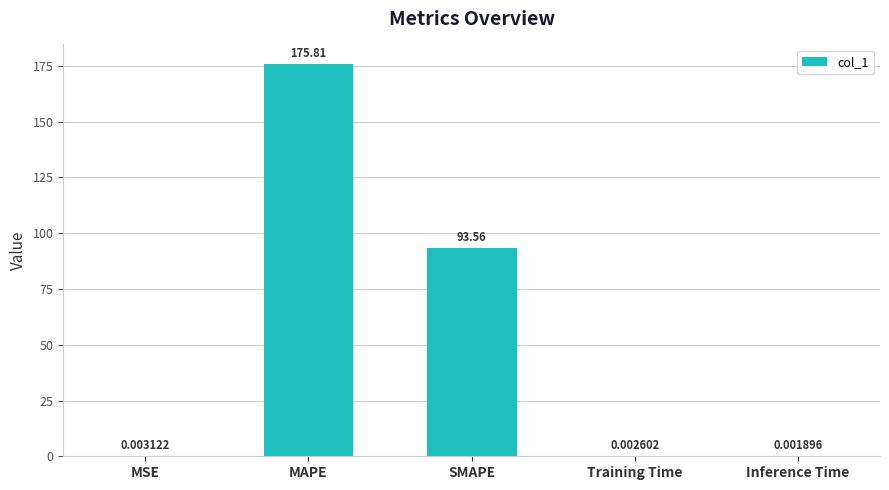

True or false: the data shows 175.8 at MAPE.

True